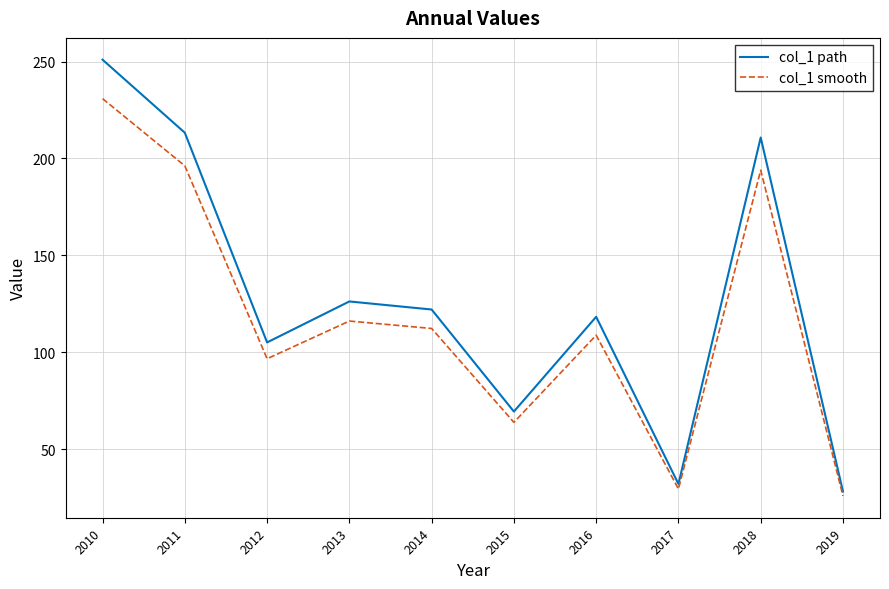

What are all the series names shown in the legend?

col_1 path, col_1 smooth